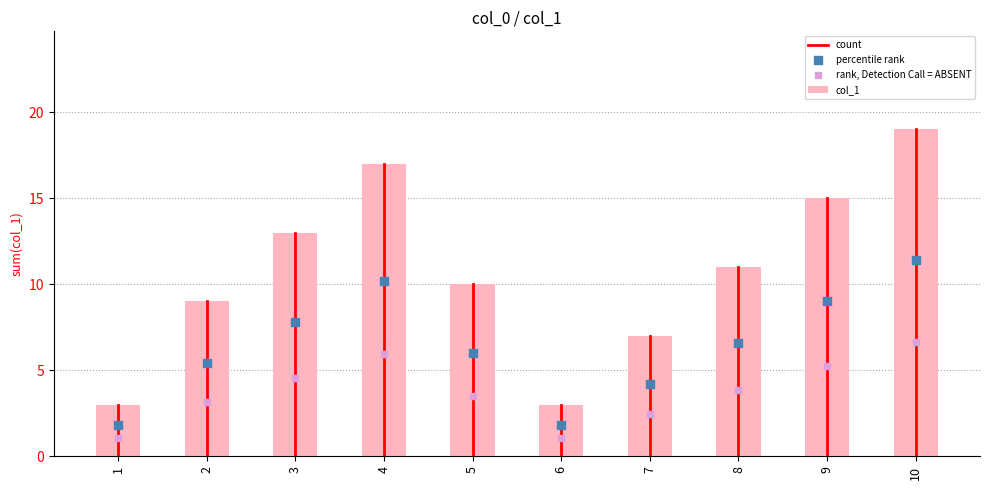

Which has a higher value, 8 or 9?

9